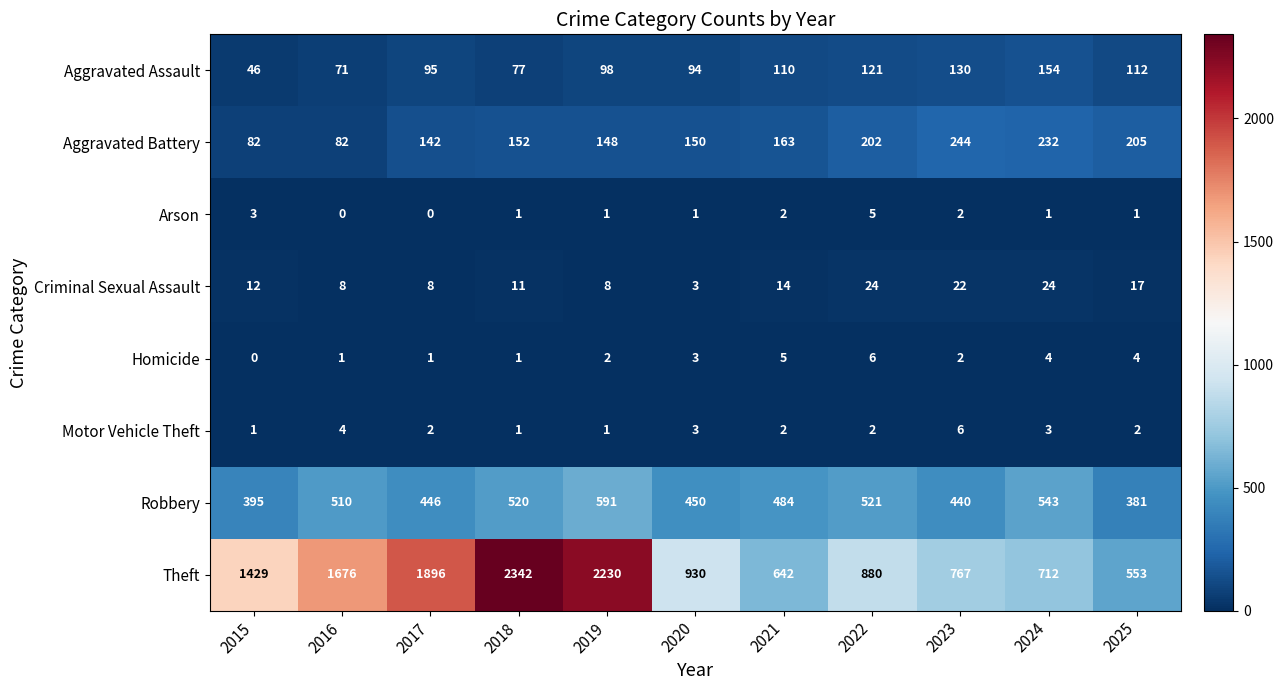

What is the difference between the maximum and second lowest values in the Homicide series?

5